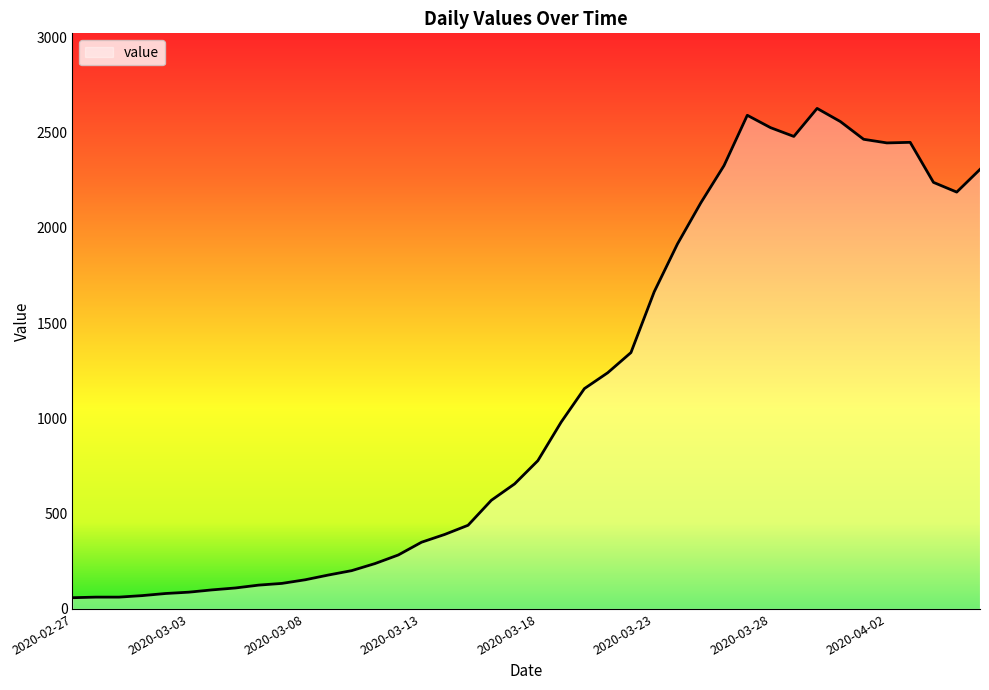

Where is the data nearest to the value 1342?

2020-03-22